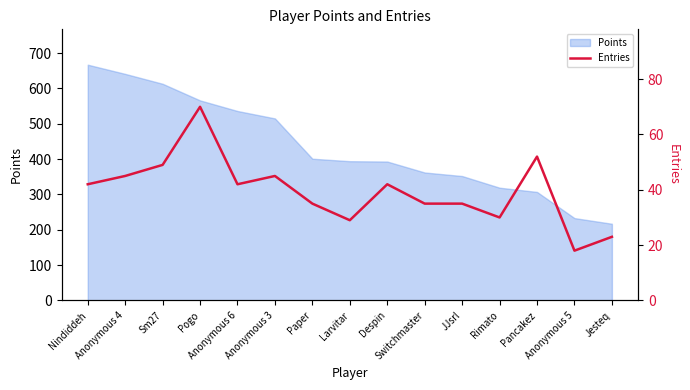

What position from the right is Switchmaster?

6